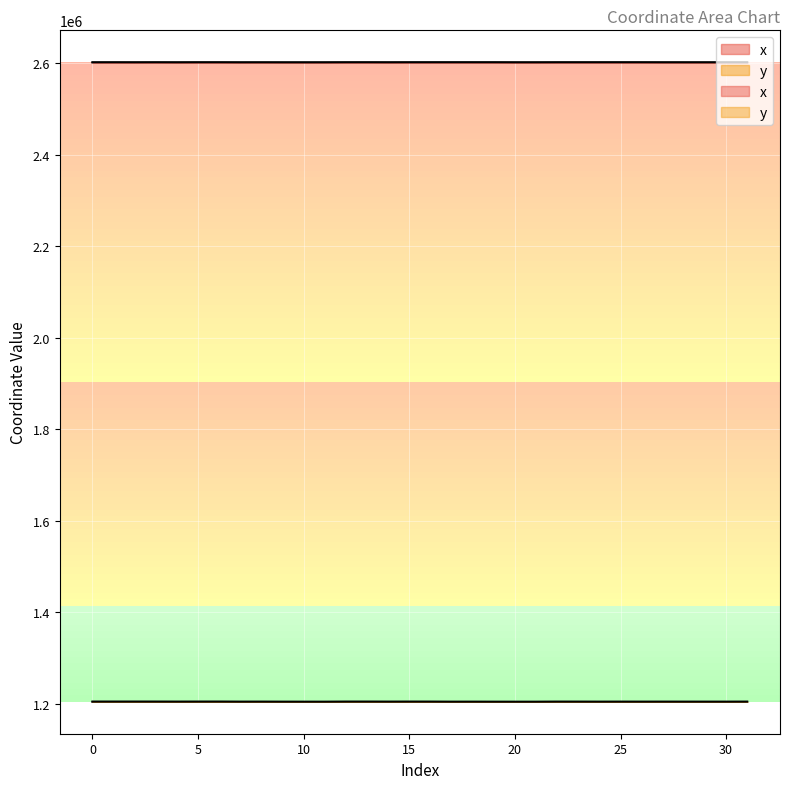

What is the minimum value shown in the chart?

1204999.0